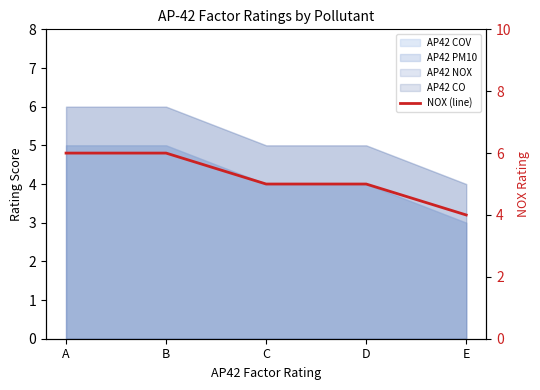

Reading left to right, extract all data points from this chart.

6	6	5	5	4